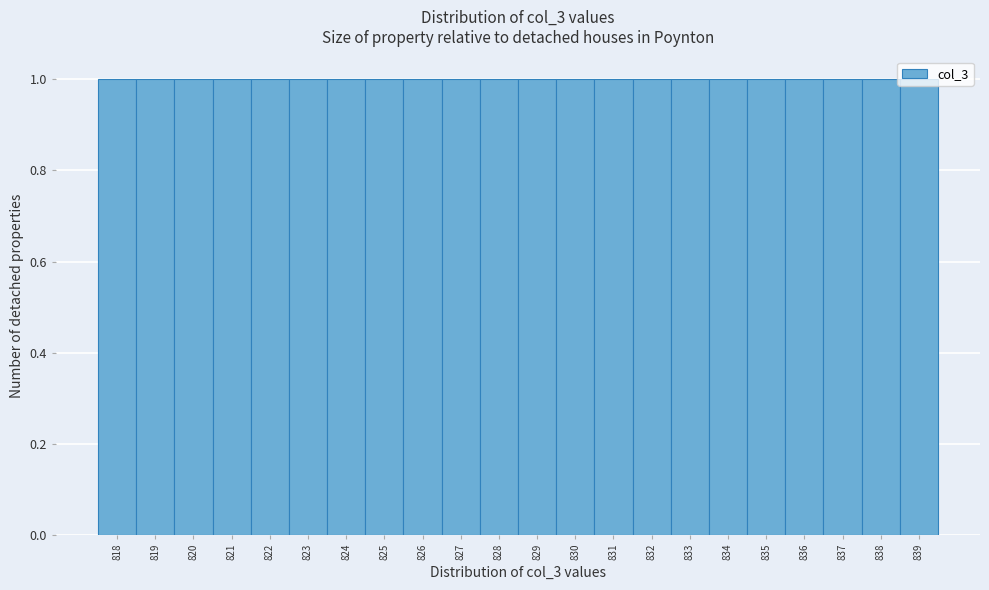

How tall is the bar that spans 834.5 to 835.5 on the x-axis? The values are not printed on the chart, so give them approximately, as read against the axis.

1